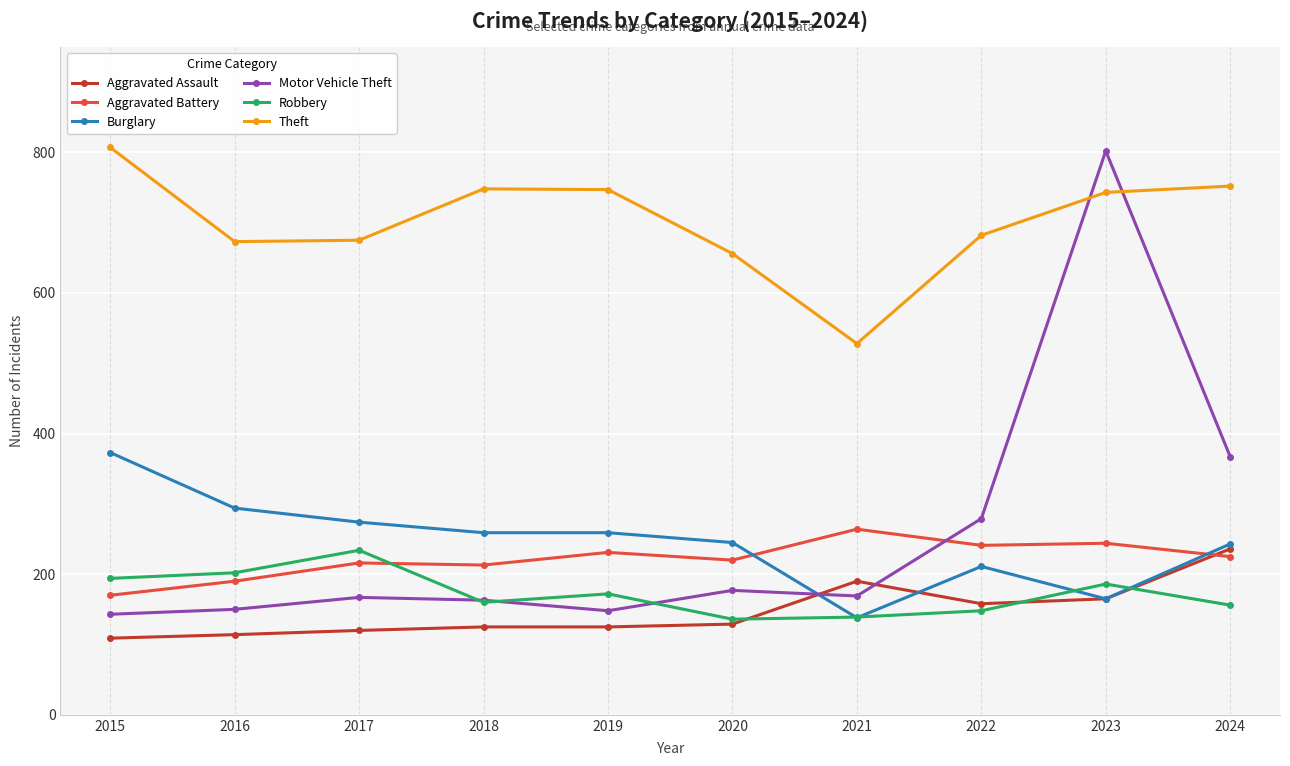

What is the value of the Burglary point at the 5th from the left?

259